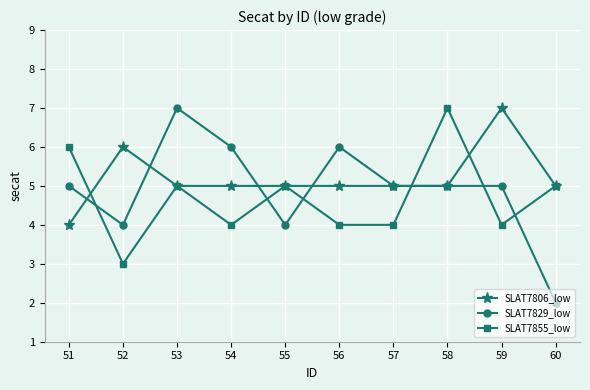

The SLAT7855_low series shows 4 at 57. True or false?

True